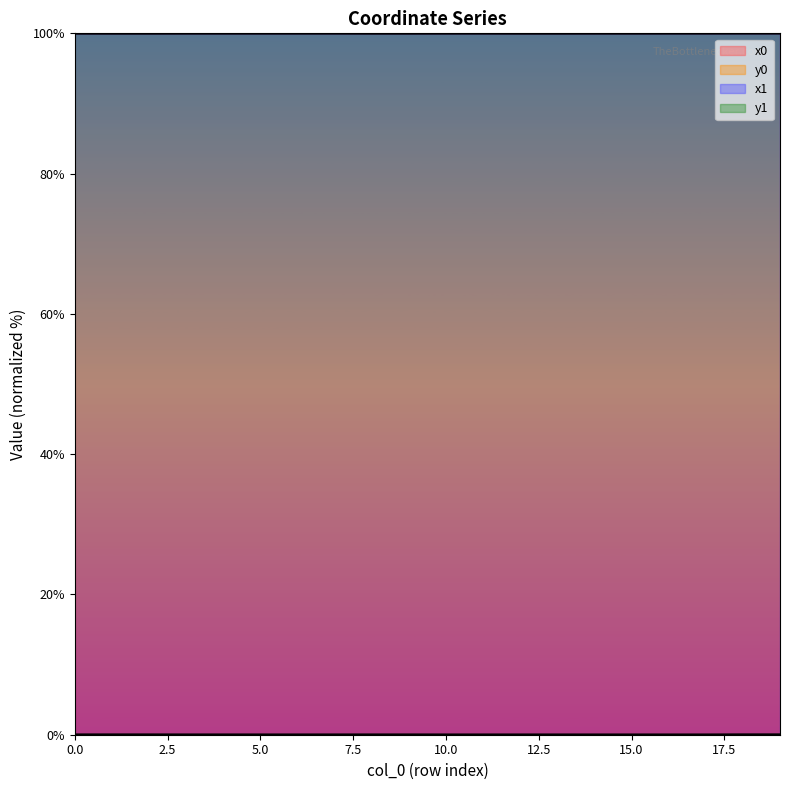

Reading left to right, list all the values displayed in this chart.

x0: 0=100.0	1=100.0	2=100.0	3=100.0	4=100.0	5=100.0	6=100.0	7=100.0	8=100.0	9=100.0	10=100.0	11=100.0	12=100.0	13=100.0	14=100.0	15=100.0	16=100.0	17=100.0	18=100.0	19=100.0
y0: 0=0.0	1=0.0	2=0.0	3=0.0	4=0.0	5=0.0	6=0.0	7=0.0	8=0.0	9=0.0	10=0.0	11=0.0	12=0.0	13=0.0	14=0.0	15=0.0	16=0.0	17=0.0	18=0.0	19=0.0
x1: 0=100.0	1=100.0	2=100.0	3=100.0	4=100.0	5=100.0	6=100.0	7=100.0	8=100.0	9=100.0	10=100.0	11=100.0	12=100.0	13=100.0	14=100.0	15=100.0	16=100.0	17=100.0	18=100.0	19=100.0
y1: 0=0.0	1=0.0	2=0.0	3=0.0	4=0.0	5=0.0	6=0.0	7=0.0	8=0.0	9=0.0	10=0.0	11=0.0	12=0.0	13=0.0	14=0.0	15=0.0	16=0.0	17=0.0	18=0.0	19=0.0